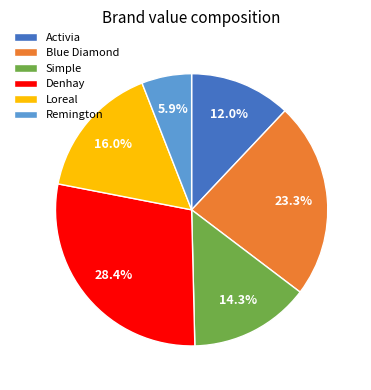

Which category has the smallest portion of the pie?

Remington